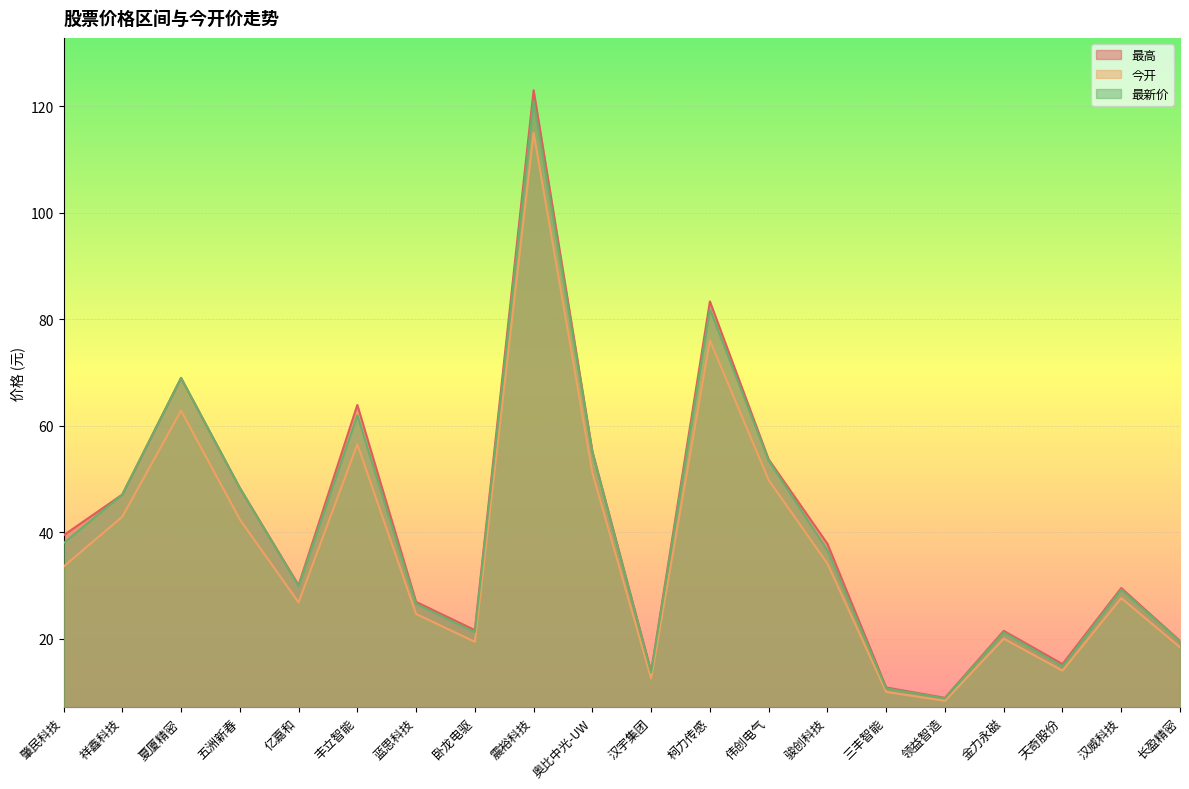

At 骏创科技, list the series in order from largest to smallest.

最高, 最新价, 今开